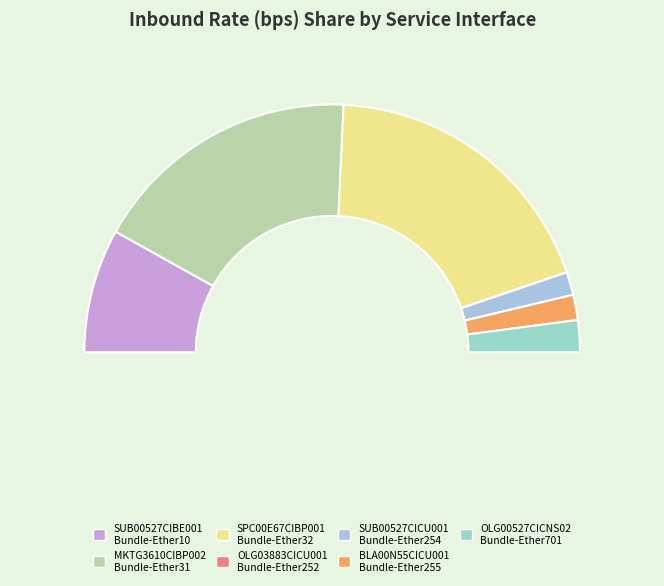

Does any single category account for the majority?

No